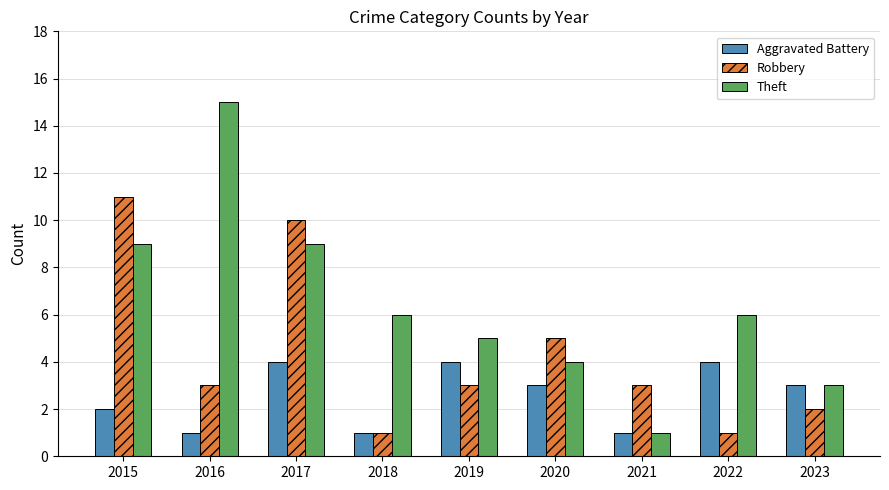

How many bars are there in each group?

3